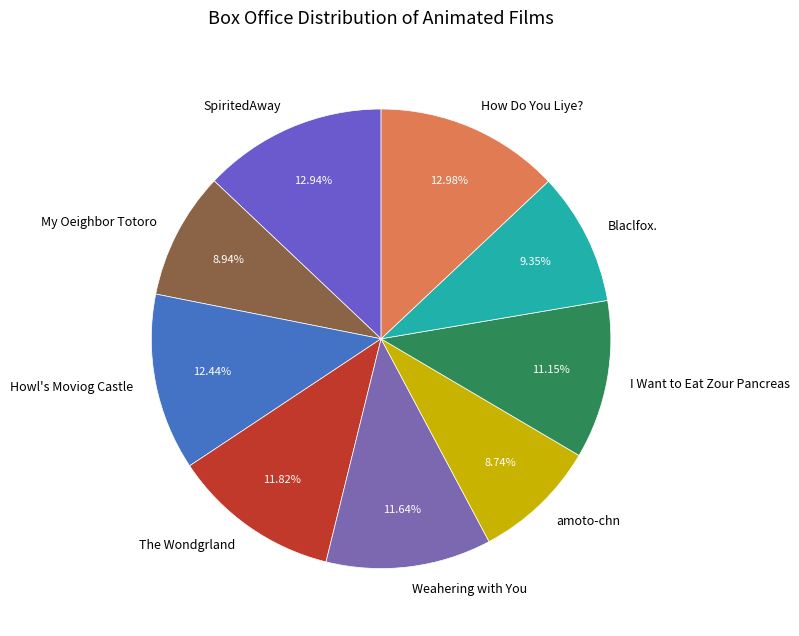

To the nearest percent, what percentage of the pie is Weahering with You?

12%